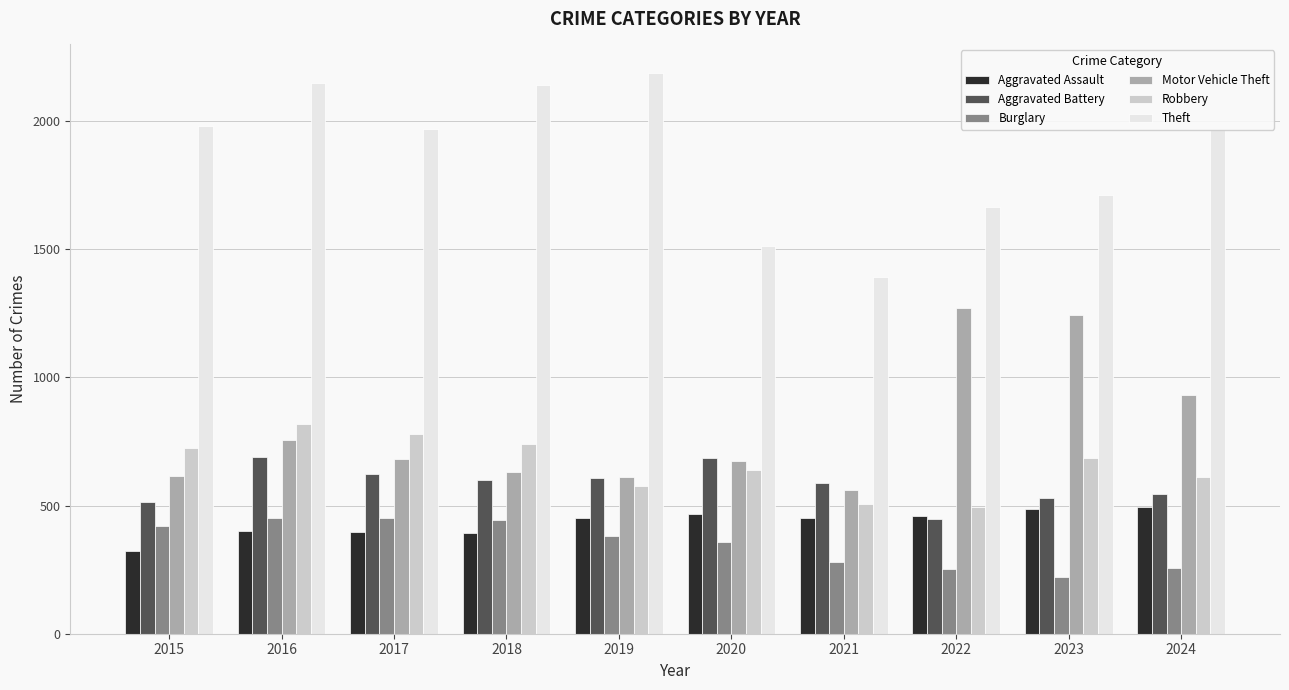

What is the difference between the Burglary values at 2024 and 2016?

196